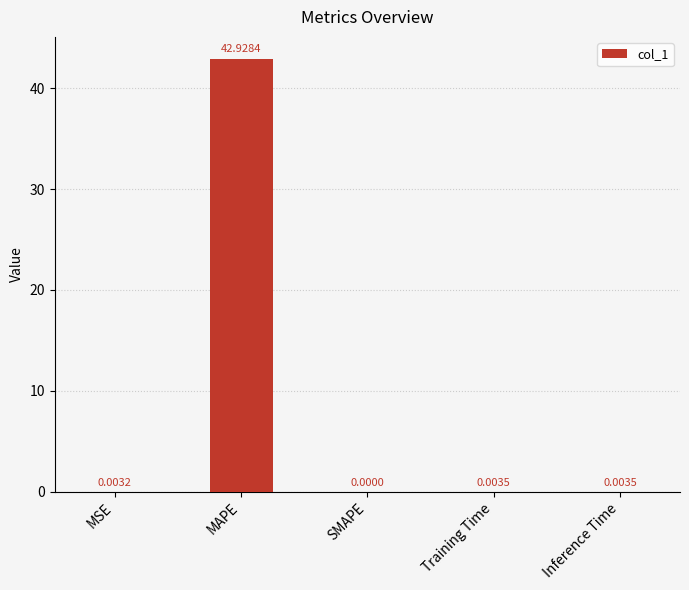

Which category has the highest value across all series?

MAPE